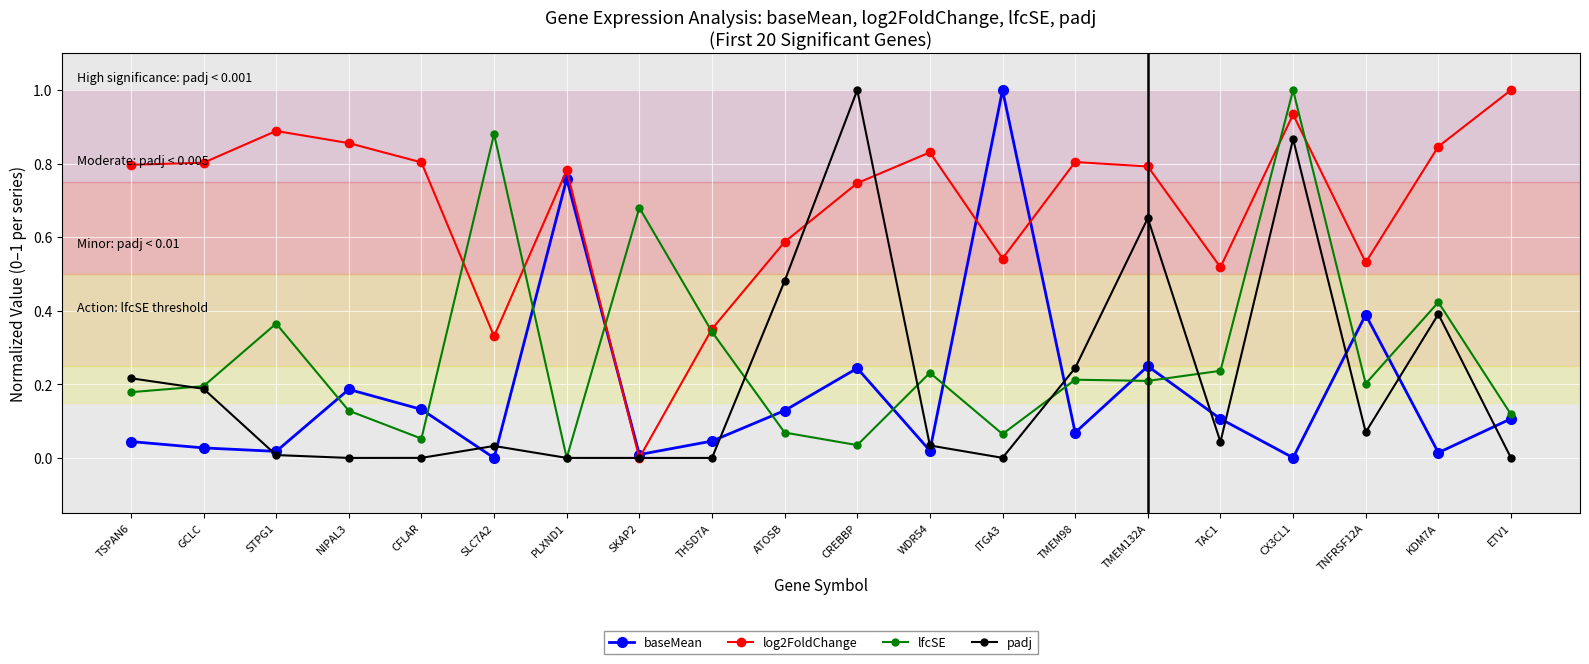

At TAC1, list the series in order from smallest to largest.

padj, baseMean, lfcSE, log2FoldChange